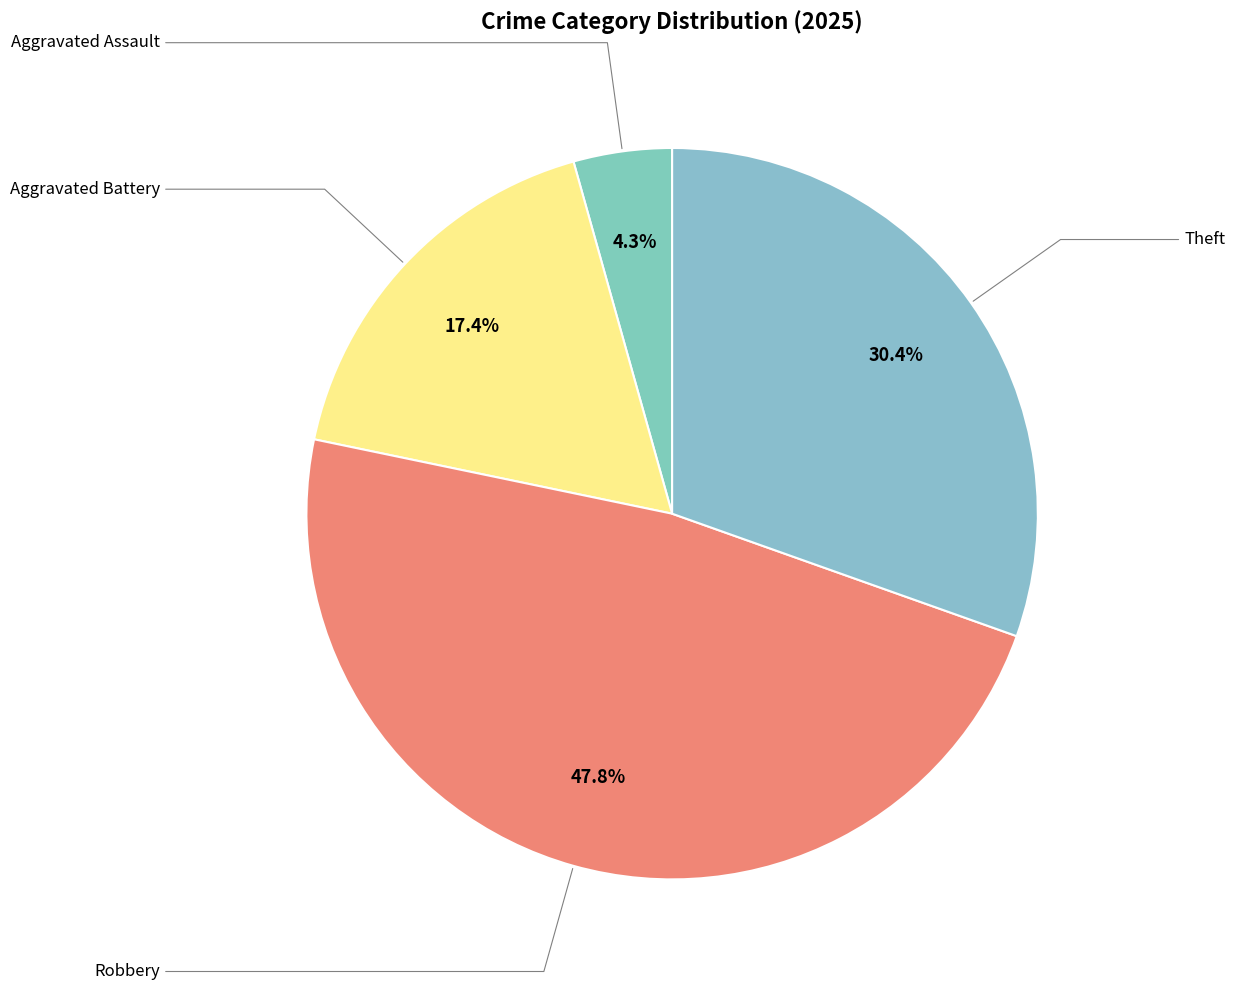

Does any single category account for the majority?

No